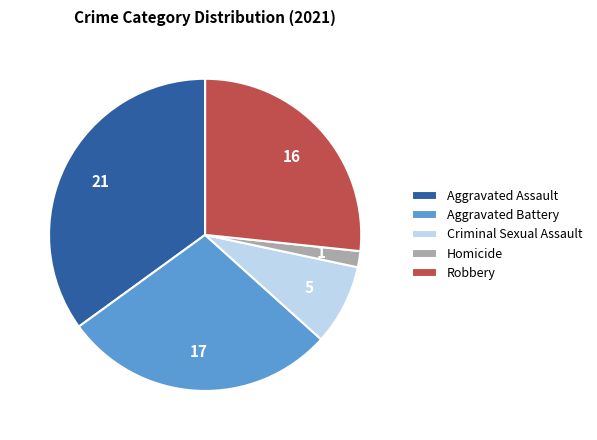

Approximately how many times larger is the value at Aggravated Assault compared to Robbery?

1.3